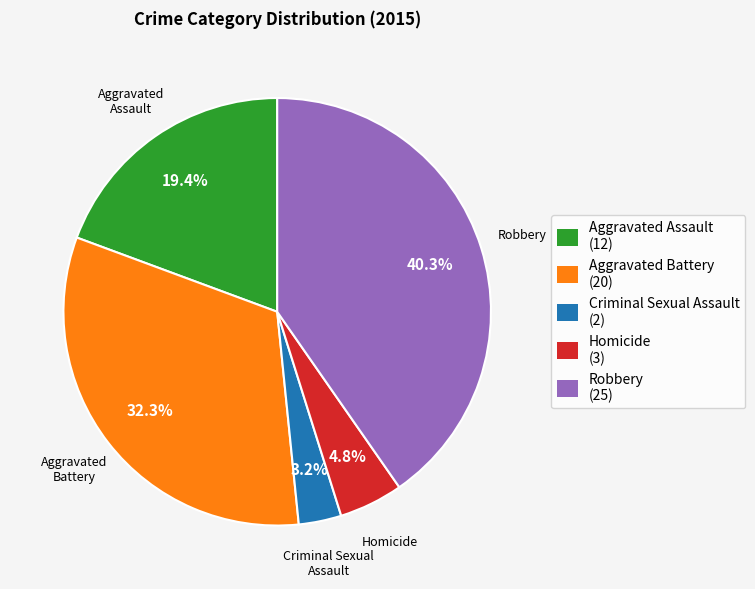

To the nearest percent, what percentage of the pie is Criminal Sexual Assault?

3%